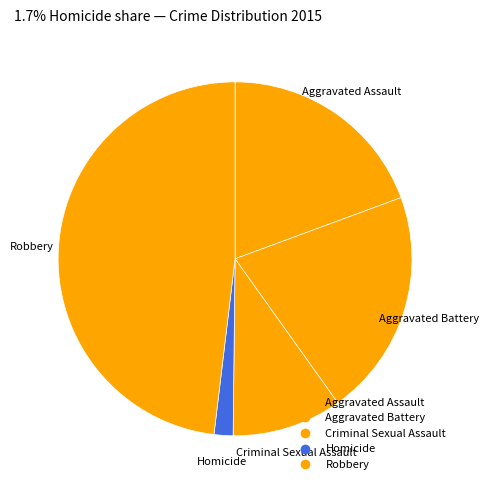

How many slices are in this pie chart?

5